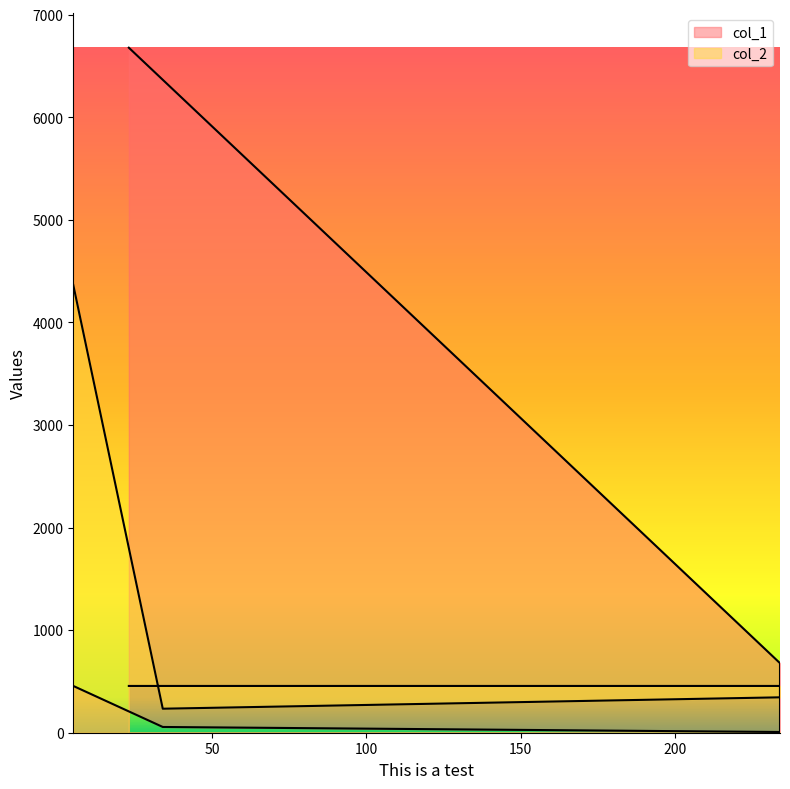

What is the total value across all series at 234?

1134